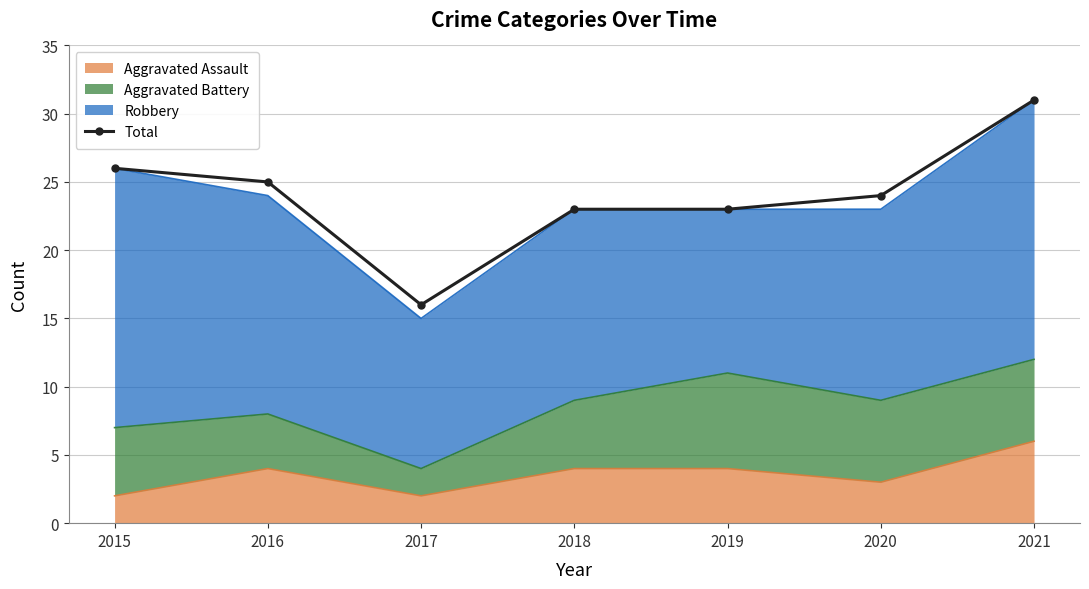

What is the value of the 4th point from the left?

23